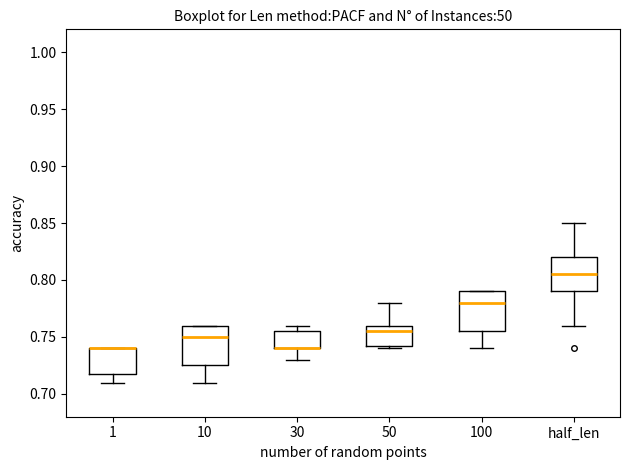

Reading left to right, transcribe this box plot: for each box, give where its median line is, the range the box spans, and where its two whiskers end, as read against the y-axis. The values are not printed on the chart, so give them approximately, as read against the axis.

1: median 0.740 (drawn on the box's upper edge), box 0.720 to 0.740, whiskers 0.710 to 0.740
10: median 0.750, box 0.725 to 0.760, whiskers 0.710 to 0.760
30: median 0.740 (drawn on the box's lower edge), box 0.740 to 0.755, whiskers 0.730 to 0.760
50: median 0.755, box 0.745 to 0.760, whiskers 0.740 to 0.780
100: median 0.780, box 0.755 to 0.790, whiskers 0.740 to 0.790
half_len: median 0.805, box 0.790 to 0.820, whiskers 0.760 to 0.850